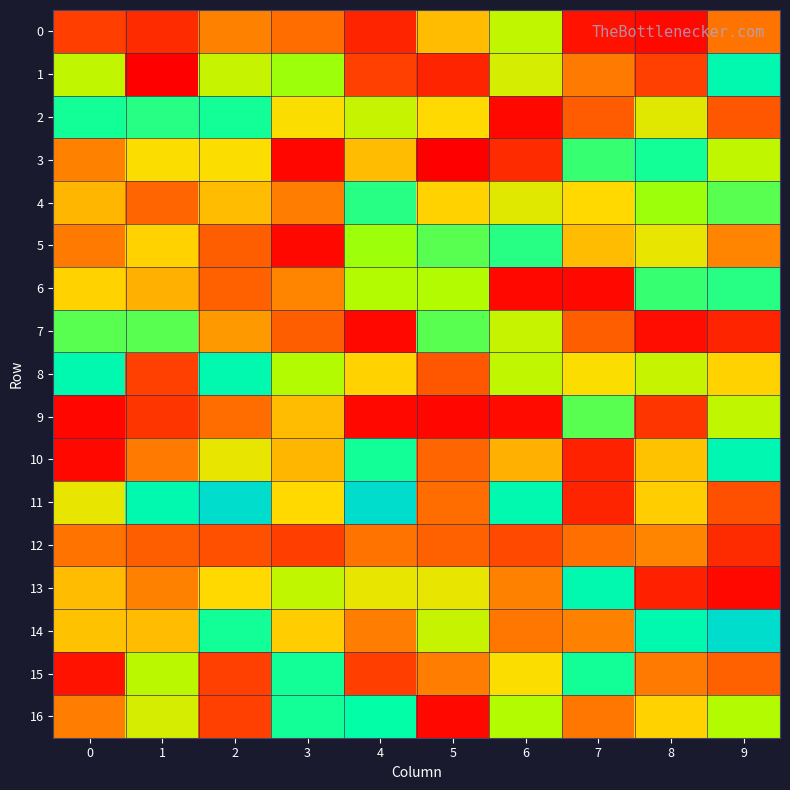

At which category does the chart reach its peak across all series?

2